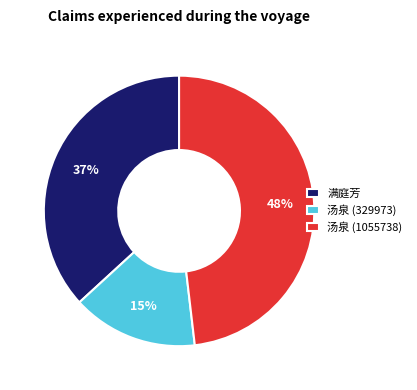

What is the ratio of the value at 汤泉 (1055738) to the value at 汤泉 (329973)?

3.2